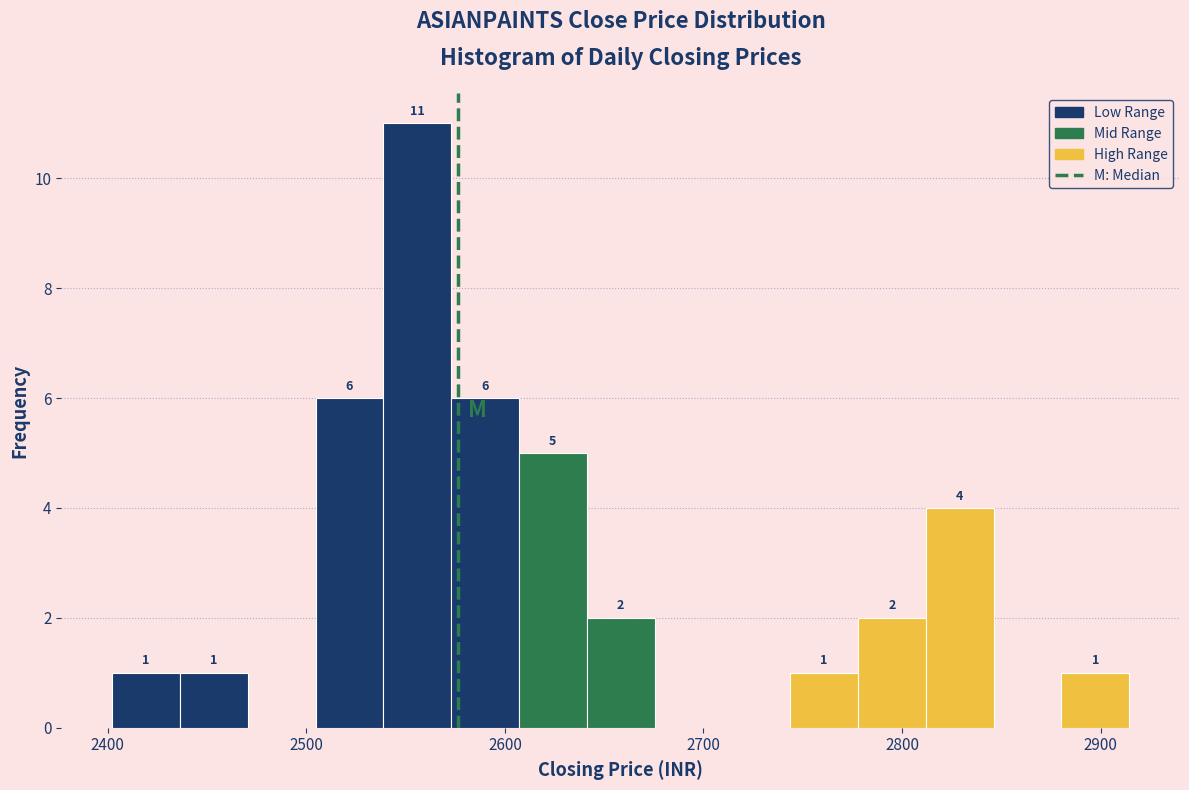

Around what value on the x-axis is the tallest bar? Give the approximate position of its centre, as read against the axis.

2560